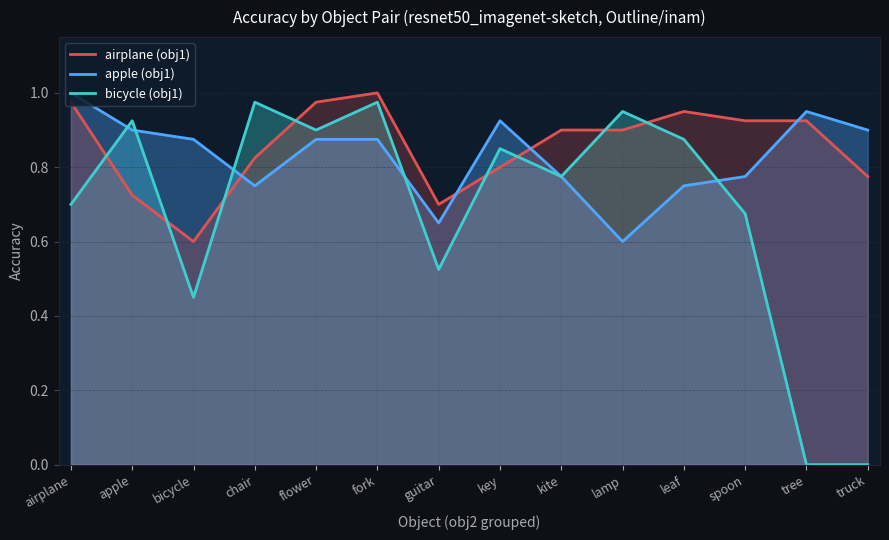

What is the value of the apple (obj1) point at the 5th from the left?

0.9